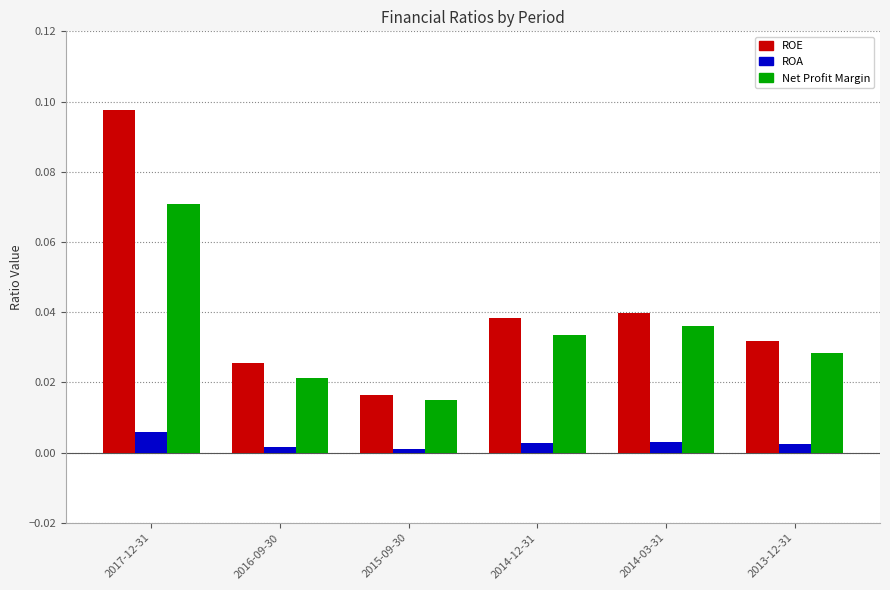

Which category has the highest value across all series?

2017-12-31